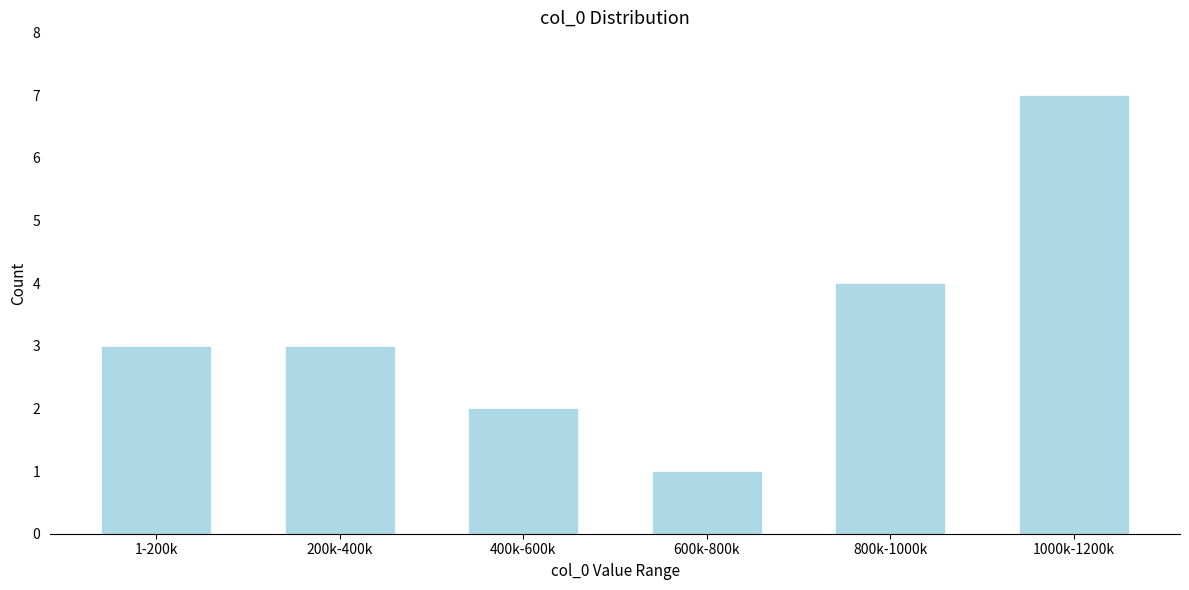

Reading left to right, transcribe all the data shown in this chart.

1-200k=3	200k-400k=3	400k-600k=2	600k-800k=1	800k-1000k=4	1000k-1200k=7